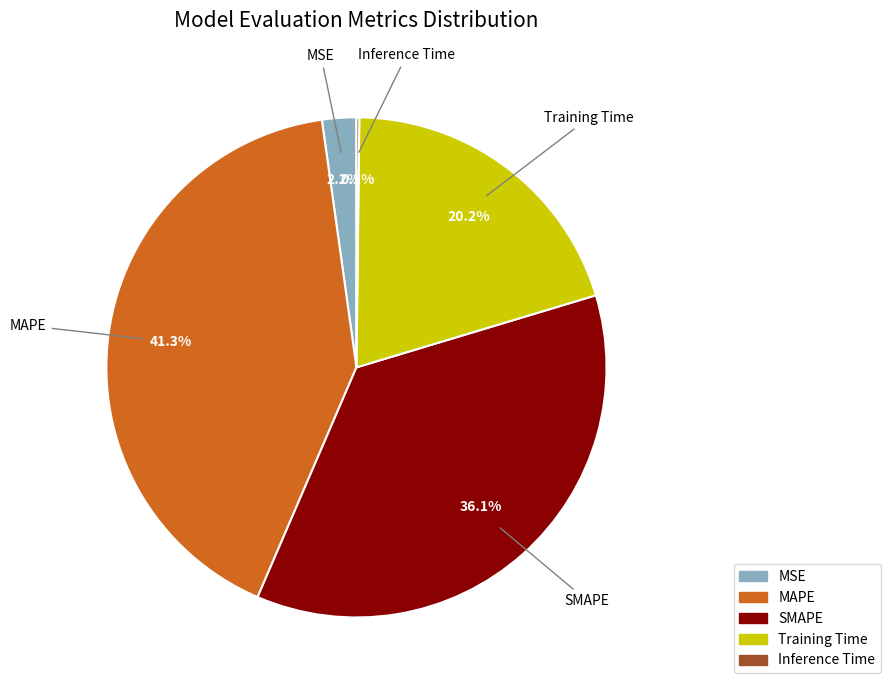

Combined, what portion of the pie is MSE and SMAPE?

38.3%